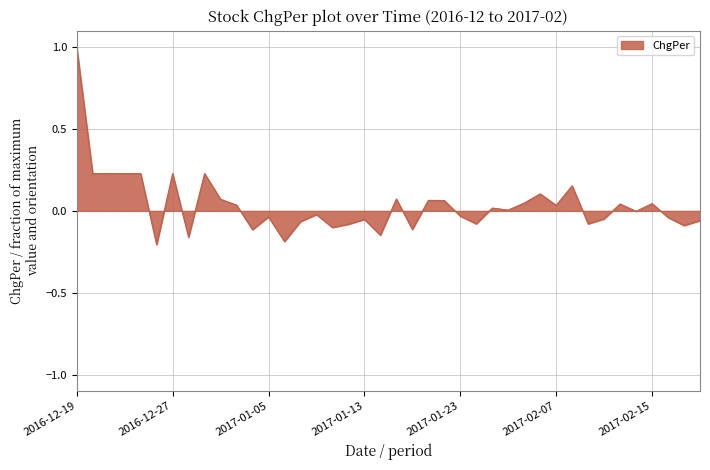

Does the chart display data point markers on the line(s)?

No